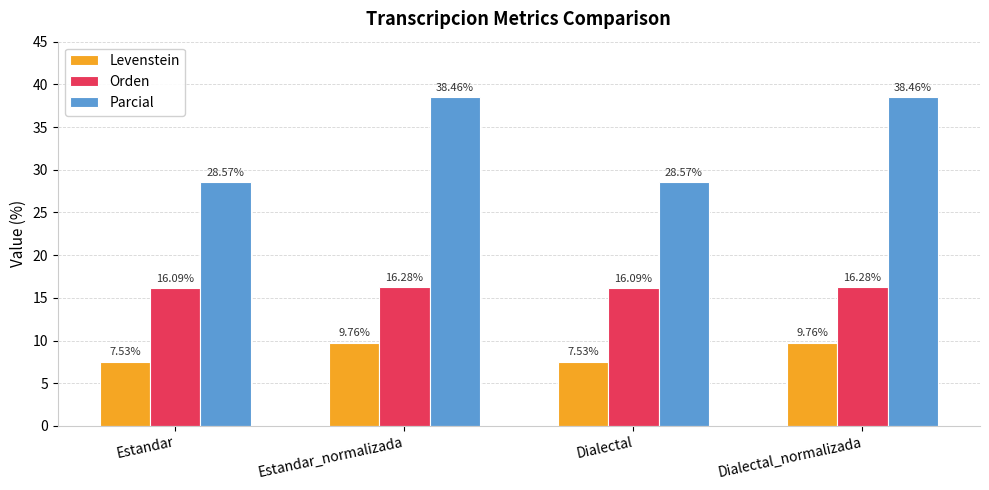

List the series in order of their peak value, highest first.

Parcial, Orden, Levenstein